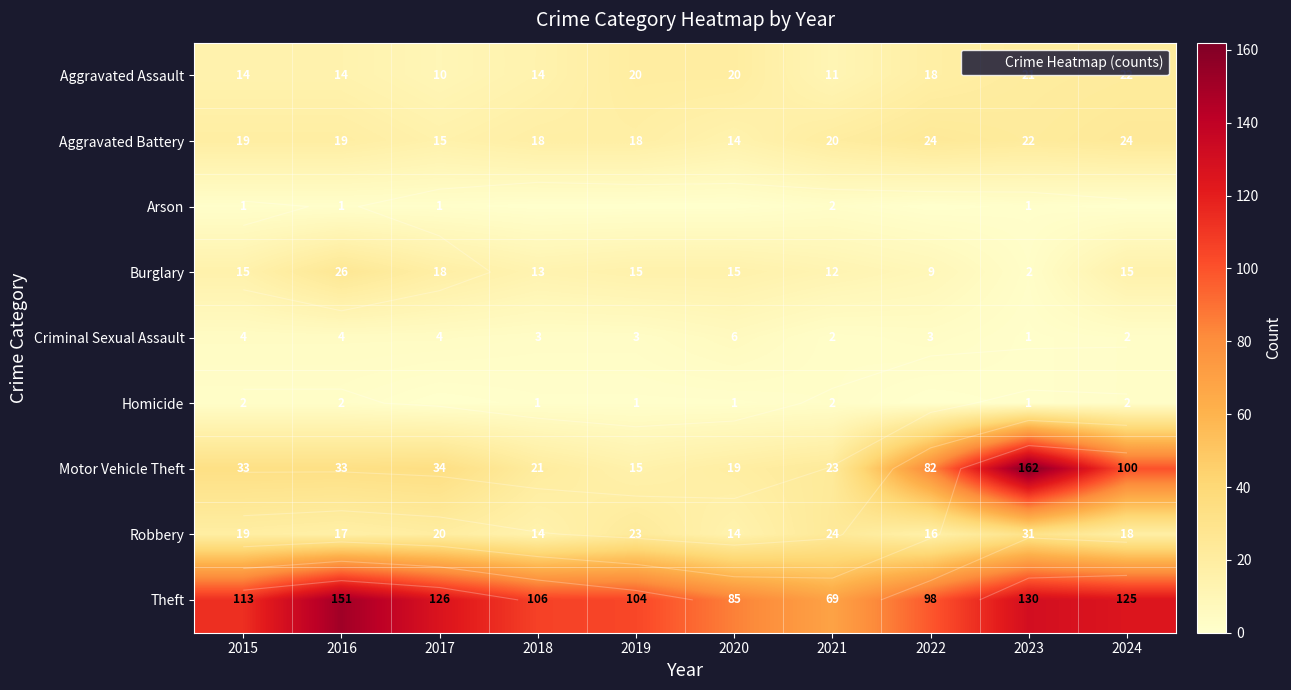

Which series has the largest range (max minus min)?

Motor Vehicle Theft